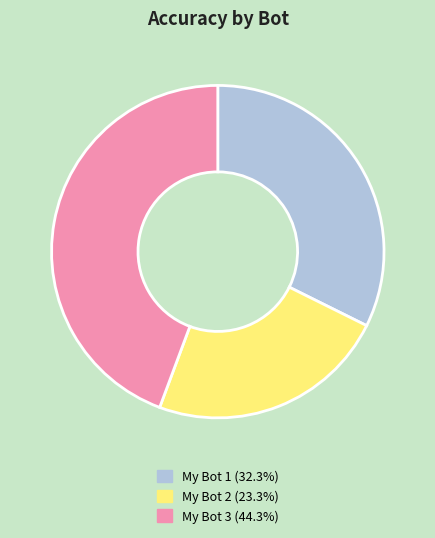

Is there any slice that represents more than half of the pie?

No